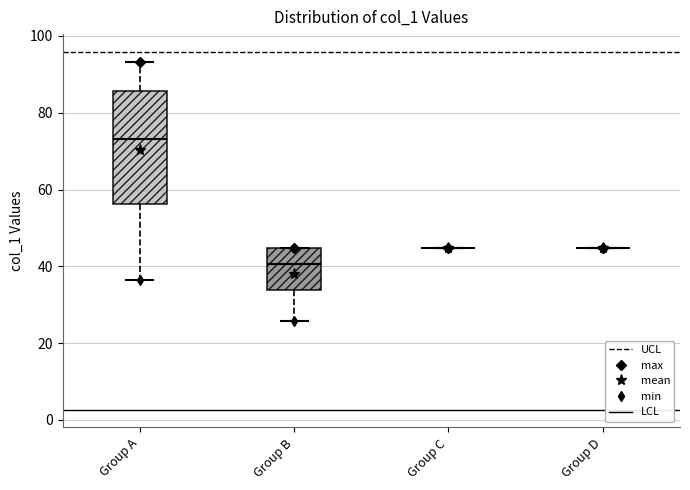

Where does the median line of the box for Group A sit on the y-axis? The values are not printed on the chart, so give them approximately, as read against the axis.

74